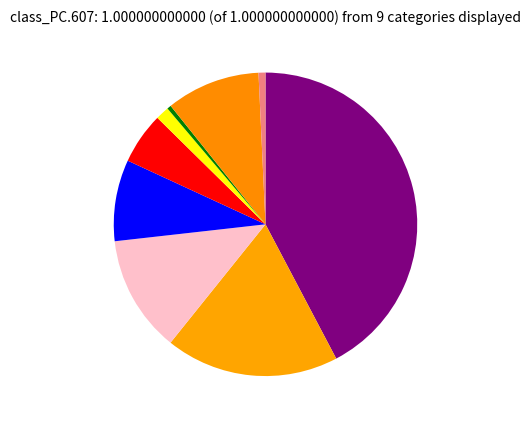

Rank the categories by value from highest to lowest.

Theft, Burglary, Robbery, Motor Vehicle Theft, Aggravated Battery, Aggravated Assault, Criminal Sexual Assault, Arson, Homicide